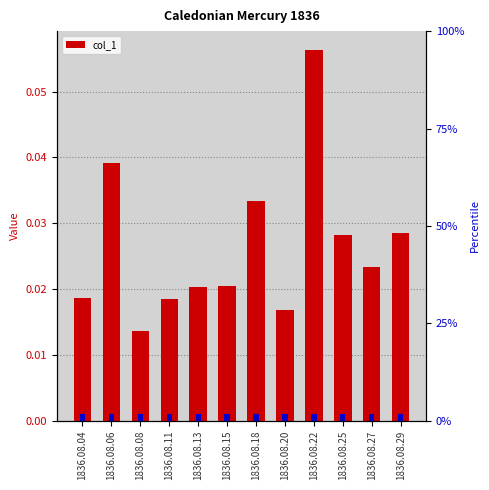

Is it true that the value at 1836.08.08 is 0.0?

False